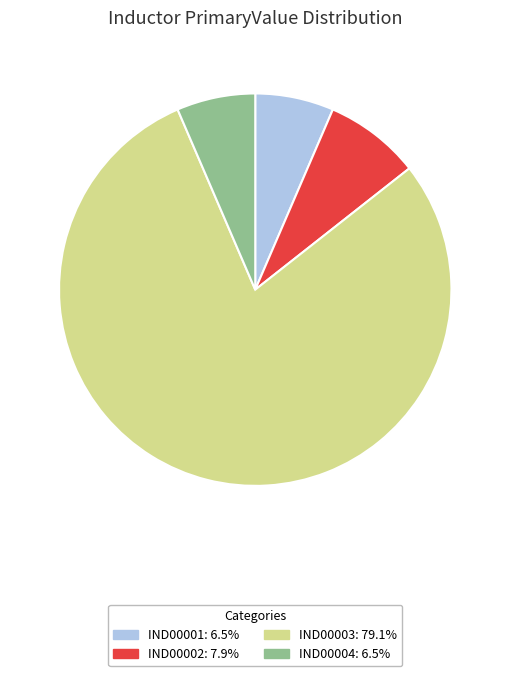

The IND00002 slice represents 8% of the pie. True or false?

True